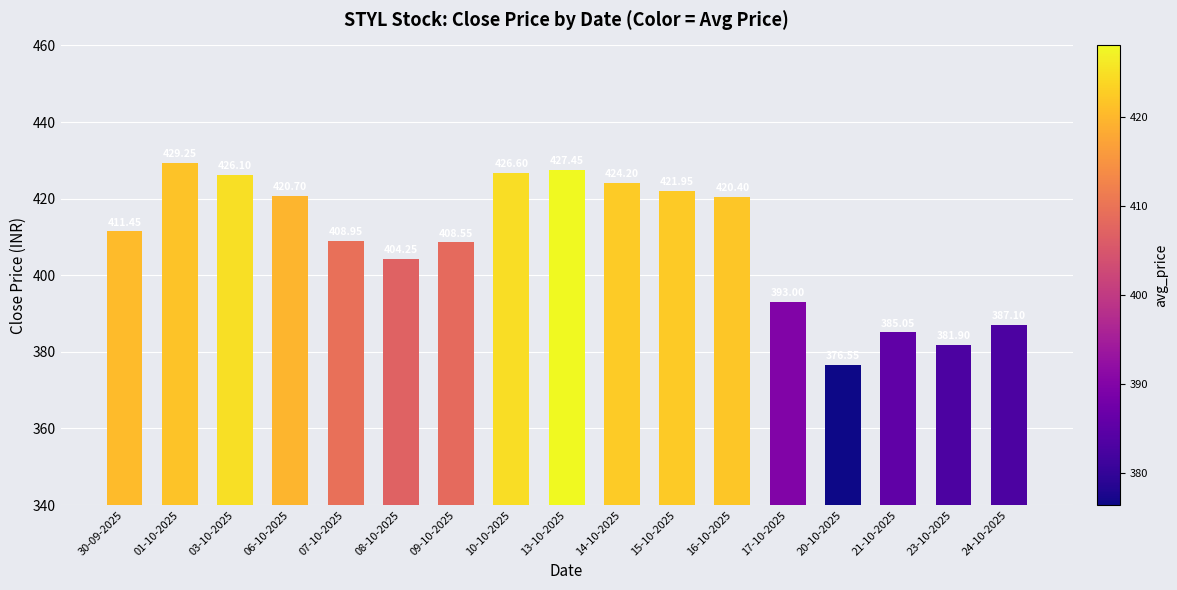

What position from the right is 07-10-2025?

13